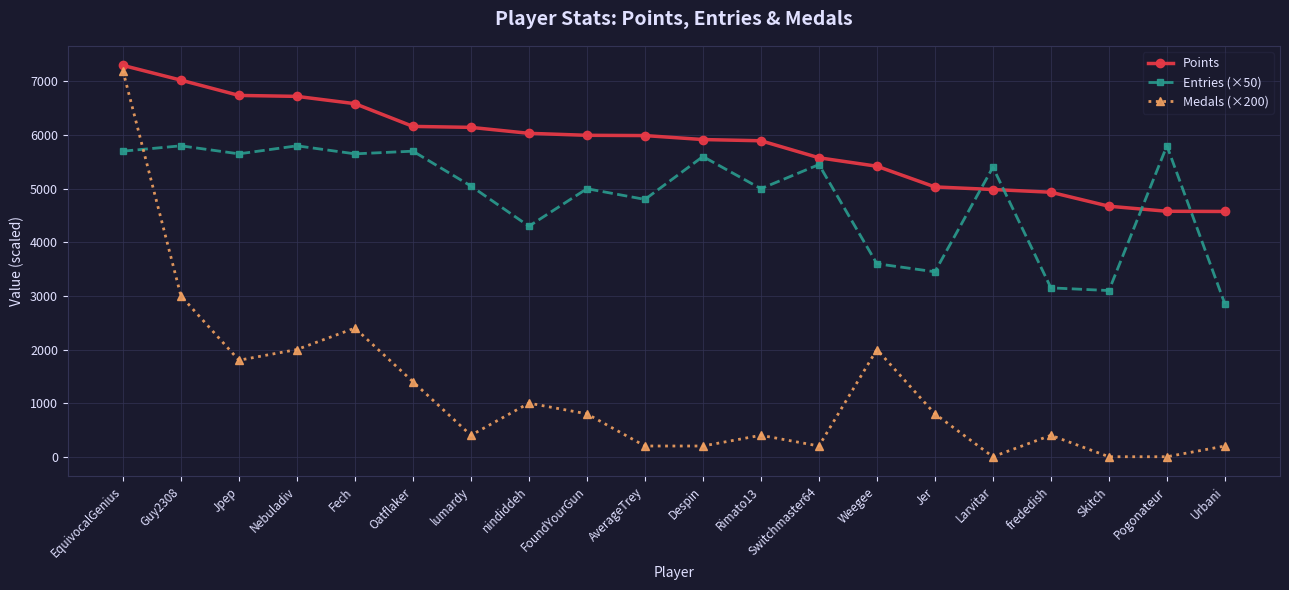

Between Rimato13 and Switchmaster64, which series saw the biggest shift?

Entries (×50)